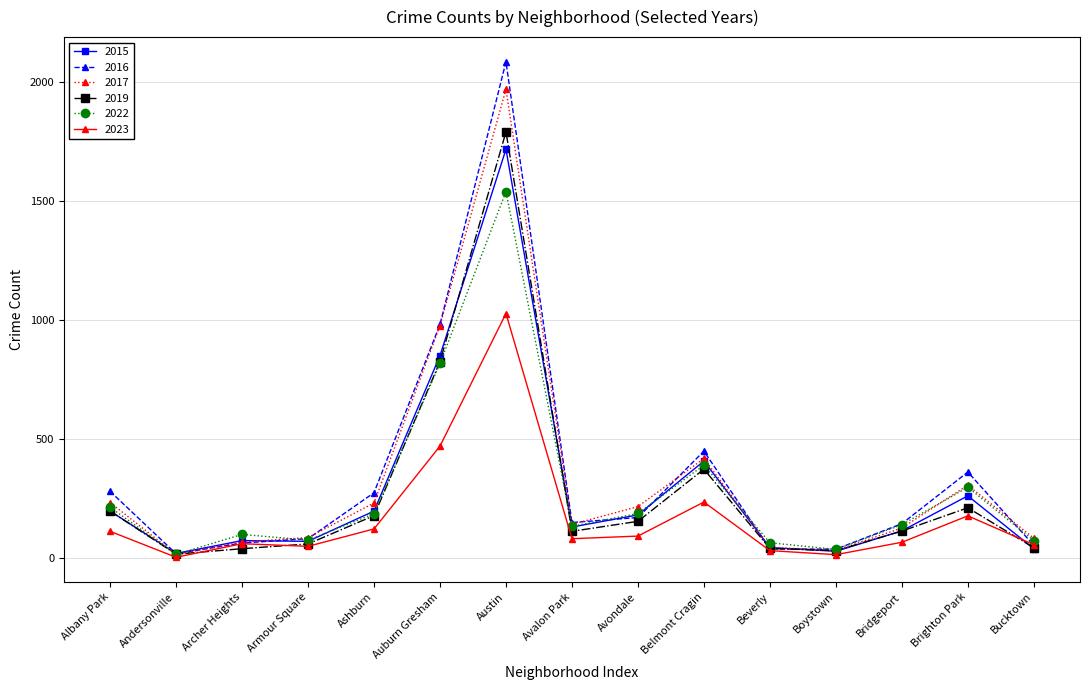

What is the label of the 2nd point from the right?

Brighton Park